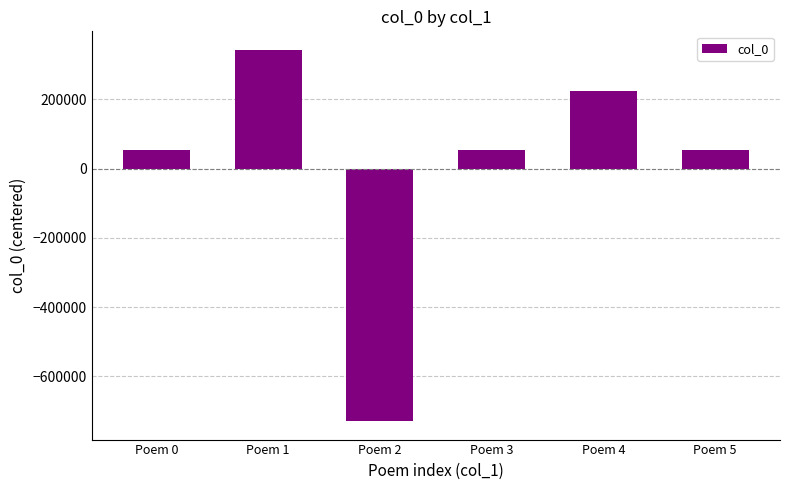

What value does the data have at Poem 3?

54120.5